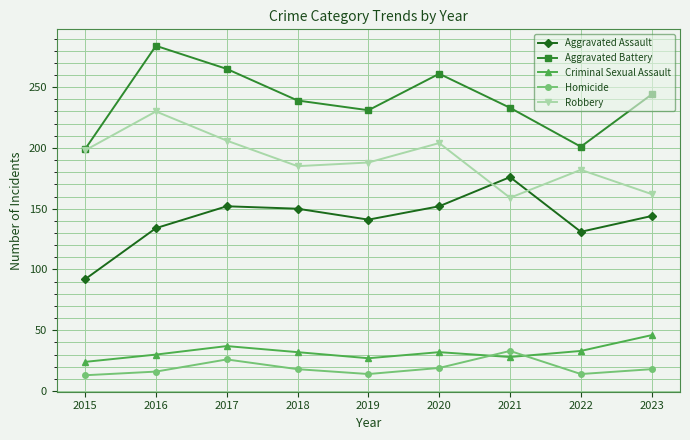

What is the spread (max minus min) of values at 2016?

268